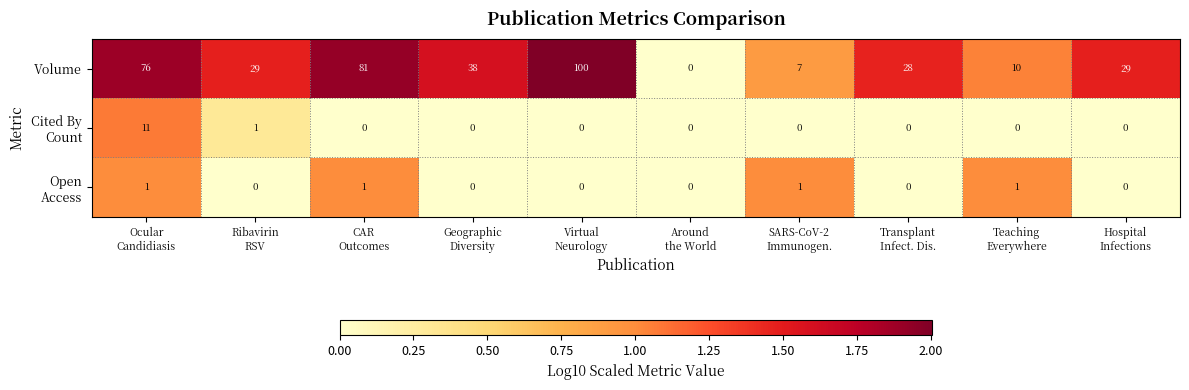

Which series has the widest spread of values?

Volume